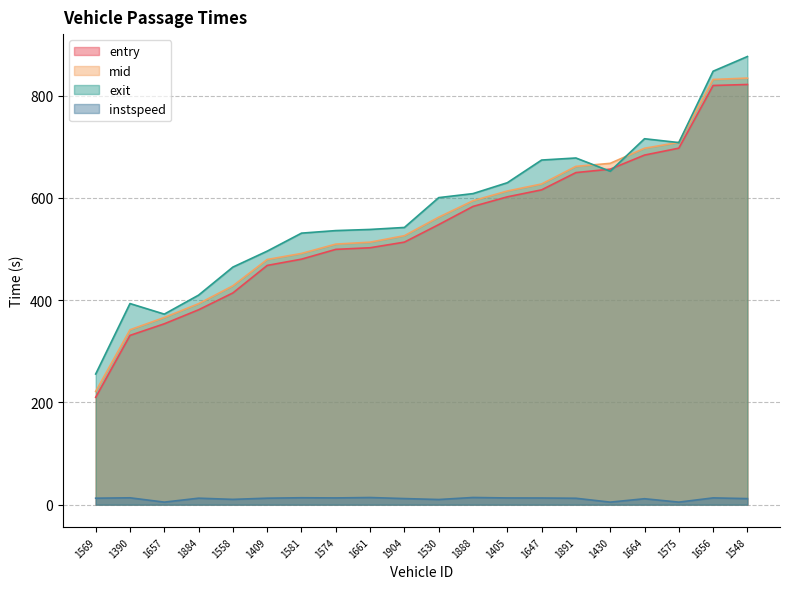

Count the number of data series in this chart.

4